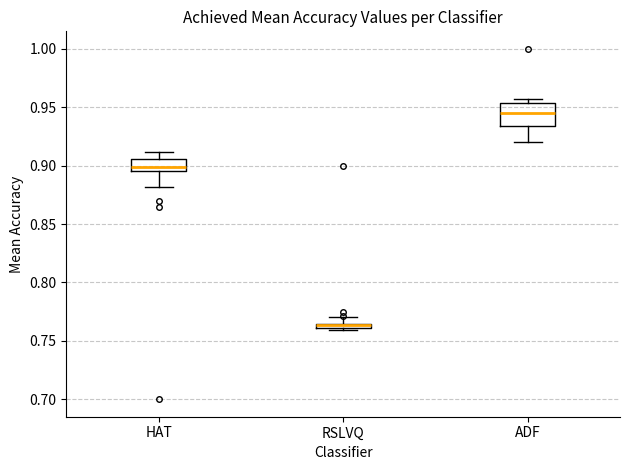

Comparing the boxes themselves (not the whiskers), which one is the tallest?

ADF